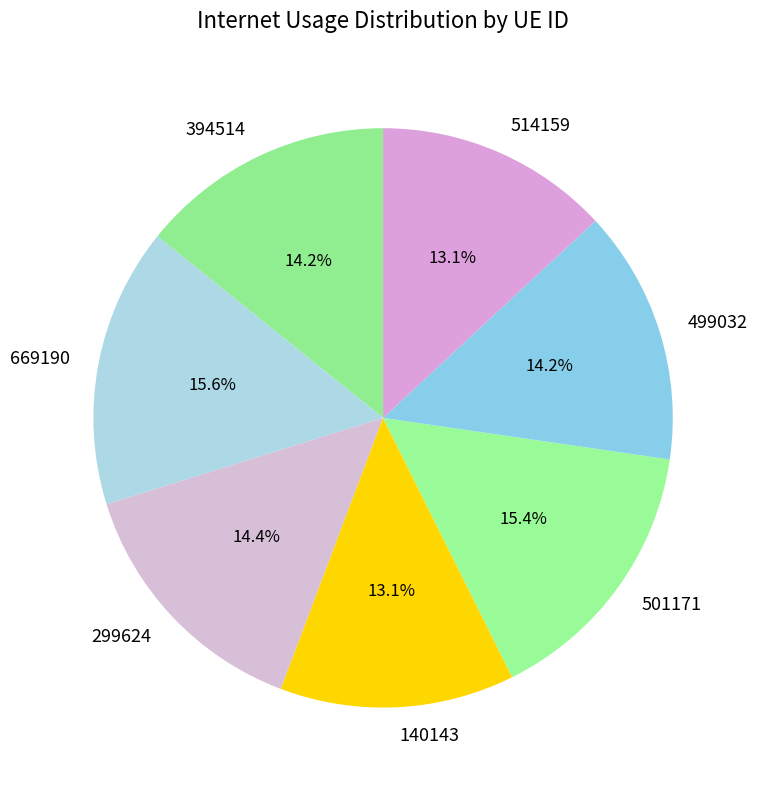

True or false: 501171 accounts for 15% of the total.

True